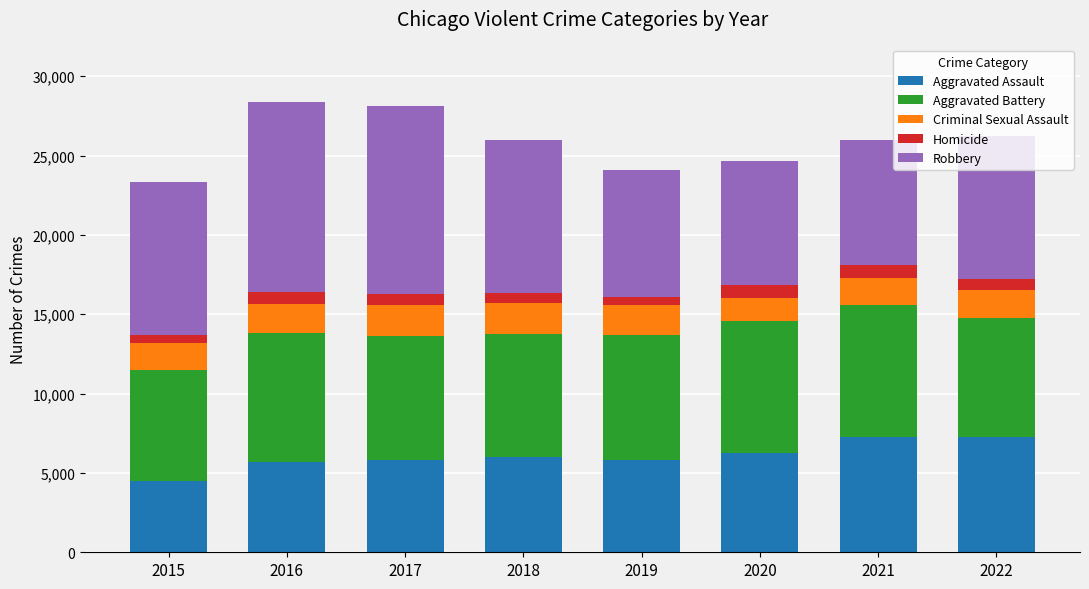

At which label does Aggravated Assault reach its minimum?

2015